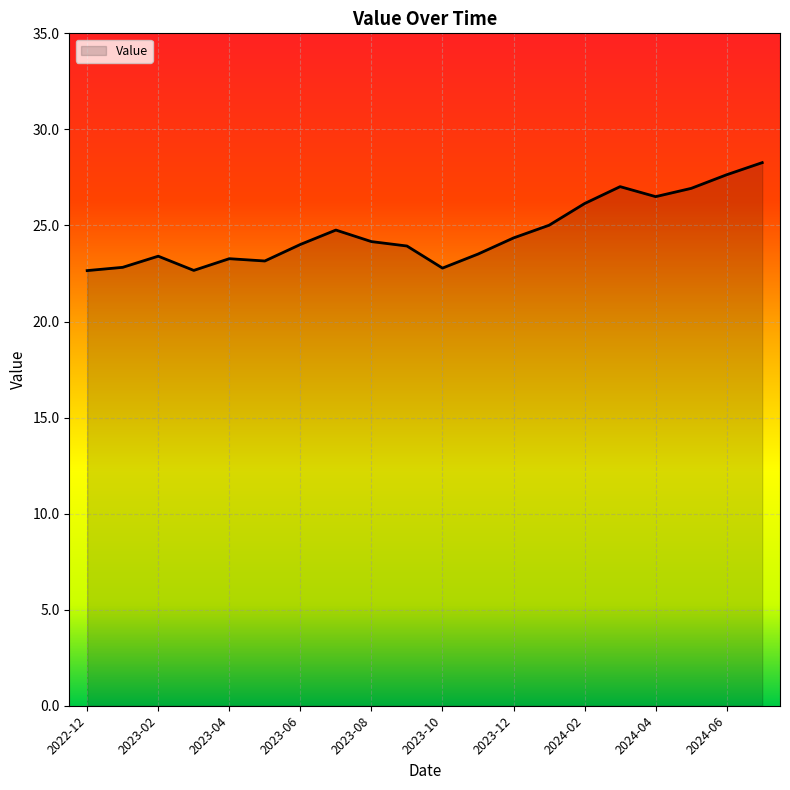

What is the greatest value displayed?

28.3